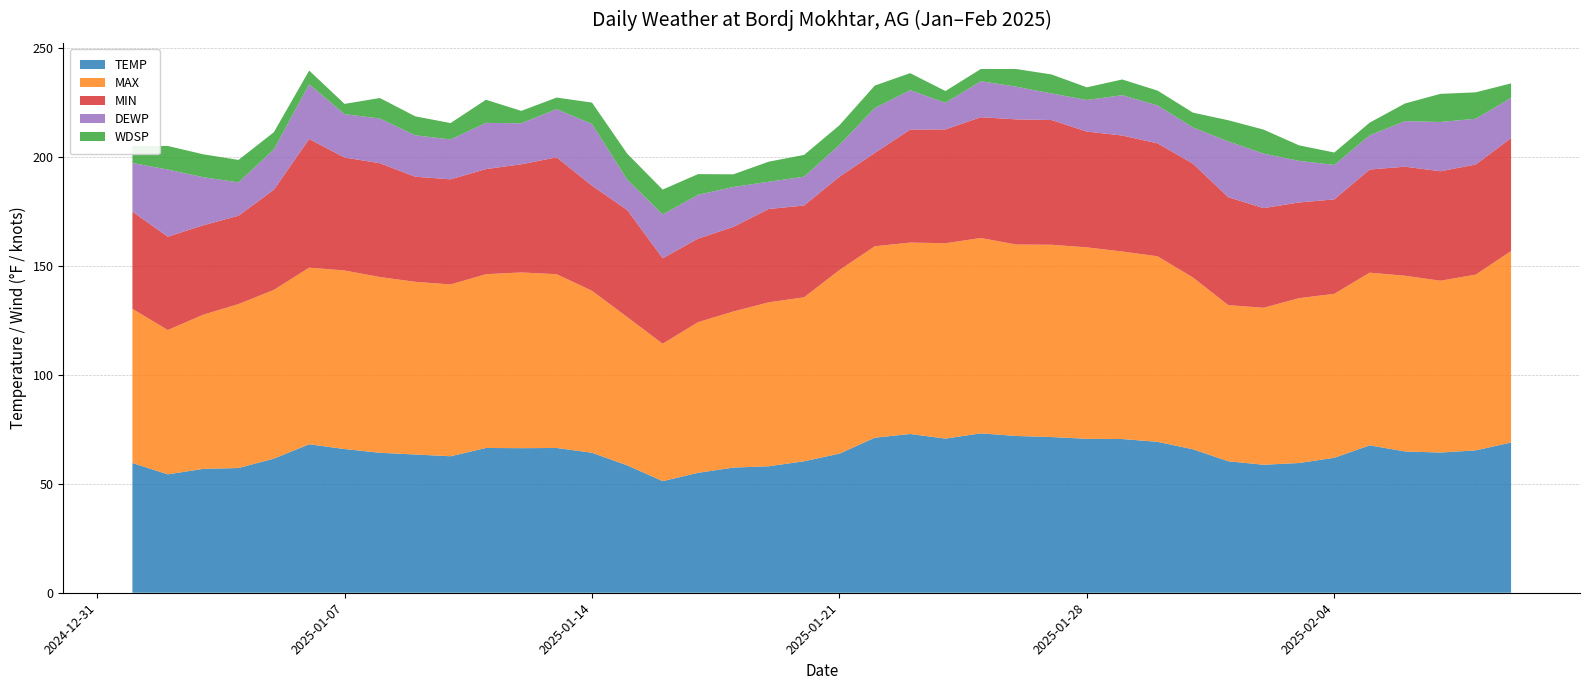

Reading left to right, extract all data points from this chart.

TEMP: 59.5	54.3	56.8	57.2	61.5	68.1	65.9	64.2	63.4	62.6	66.4	66.3	66.4	64.2	58.4	51.2	55.0	57.4	58.0	60.3	63.8	71.1	72.8	70.7	73.1	71.9	71.4	70.6	70.5	69.2	65.8	60.3	58.7	59.5	61.9	67.6	64.8	64.3	65.3	68.9
MAX: 70.7	66.2	70.7	75.2	77.4	81.0	81.9	80.6	79.2	78.8	79.7	80.6	79.7	74.3	68.0	63.0	69.1	71.6	75.2	75.2	84.2	87.8	87.8	89.6	89.6	87.8	88.2	87.8	86.0	85.1	78.8	71.6	72.0	75.6	75.2	79.2	80.6	78.8	80.6	87.8
MIN: 44.6	42.8	41.0	40.5	45.9	59.0	51.8	52.2	48.2	48.2	48.2	49.6	53.6	48.2	49.1	39.2	38.3	38.8	42.8	42.1	42.8	42.8	51.8	52.2	55.4	57.4	57.2	53.1	53.2	51.8	52.2	49.5	45.7	43.9	43.3	47.3	50.0	50.2	50.5	51.8
DEWP: 22.3	30.8	22.1	15.3	18.5	25.1	19.9	20.5	19.0	18.3	21.2	18.8	22.1	28.3	13.9	20.1	20.1	18.3	12.5	13.2	14.6	20.6	18.1	12.2	16.5	15.0	12.2	14.5	18.5	17.4	16.6	25.6	25.0	19.1	15.8	15.7	20.9	22.6	21.0	18.4
WDSP: 7.8	10.8	10.5	10.3	7.9	6.3	4.7	9.4	8.7	7.5	10.6	5.7	5.3	9.8	11.9	11.4	9.5	5.8	9.2	10.0	9.0	10.3	7.8	5.4	5.6	8.1	8.7	5.8	7.2	6.8	6.8	9.7	11.0	7.1	5.7	5.8	8.1	12.9	12.1	6.7